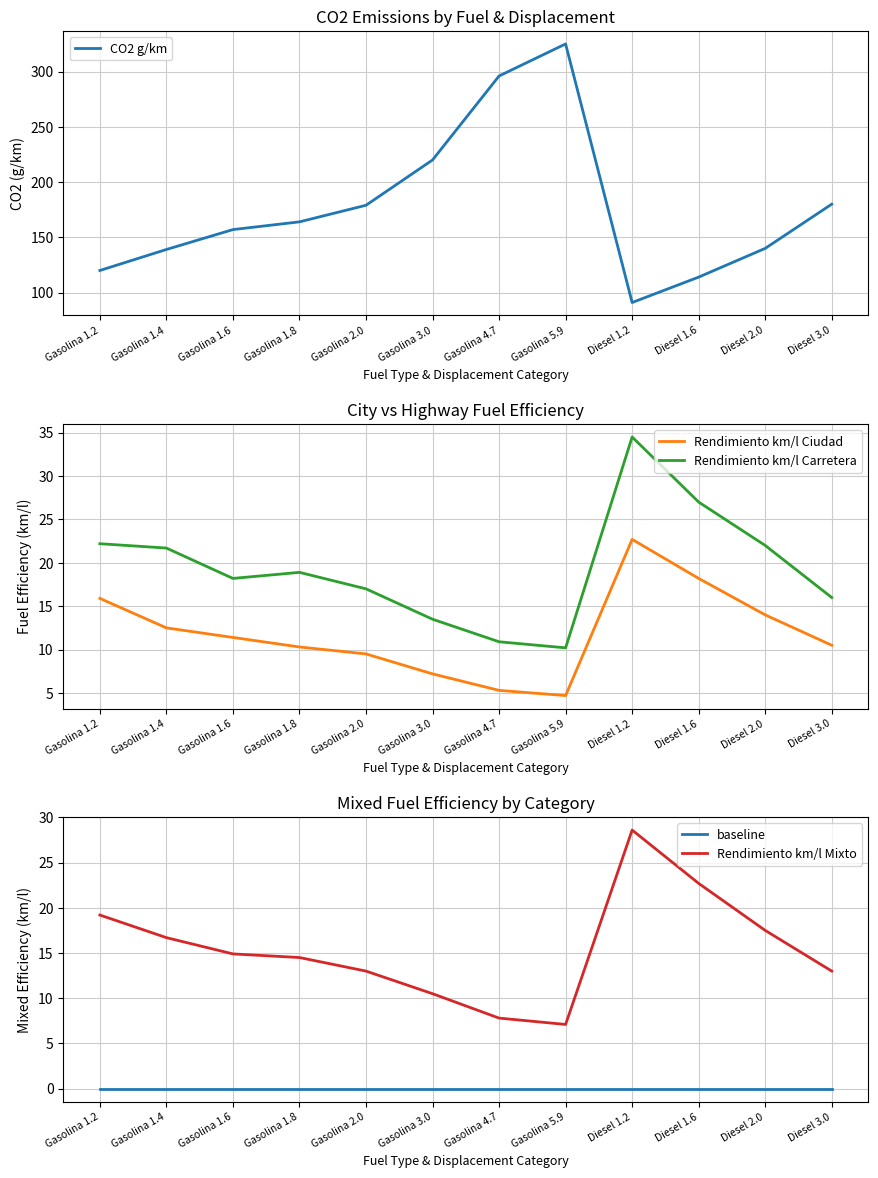

Which series has the largest range (max minus min)?

CO2 g/km